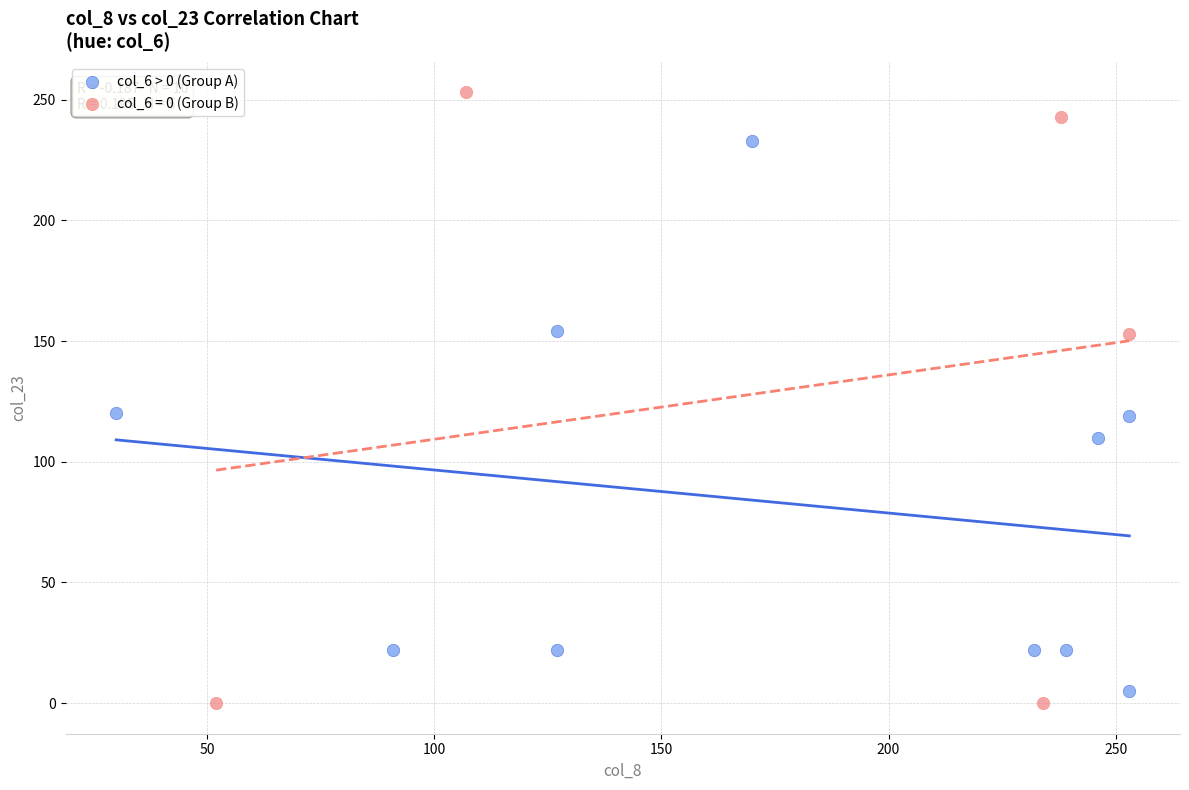

Which series reaches the maximum Y coordinate?

col_6 = 0 (Group B)